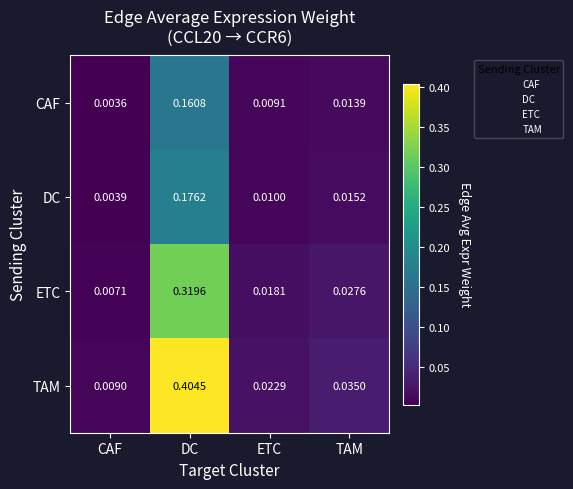

List the labels in order of DC value, smallest first.

CAF, ETC, TAM, DC